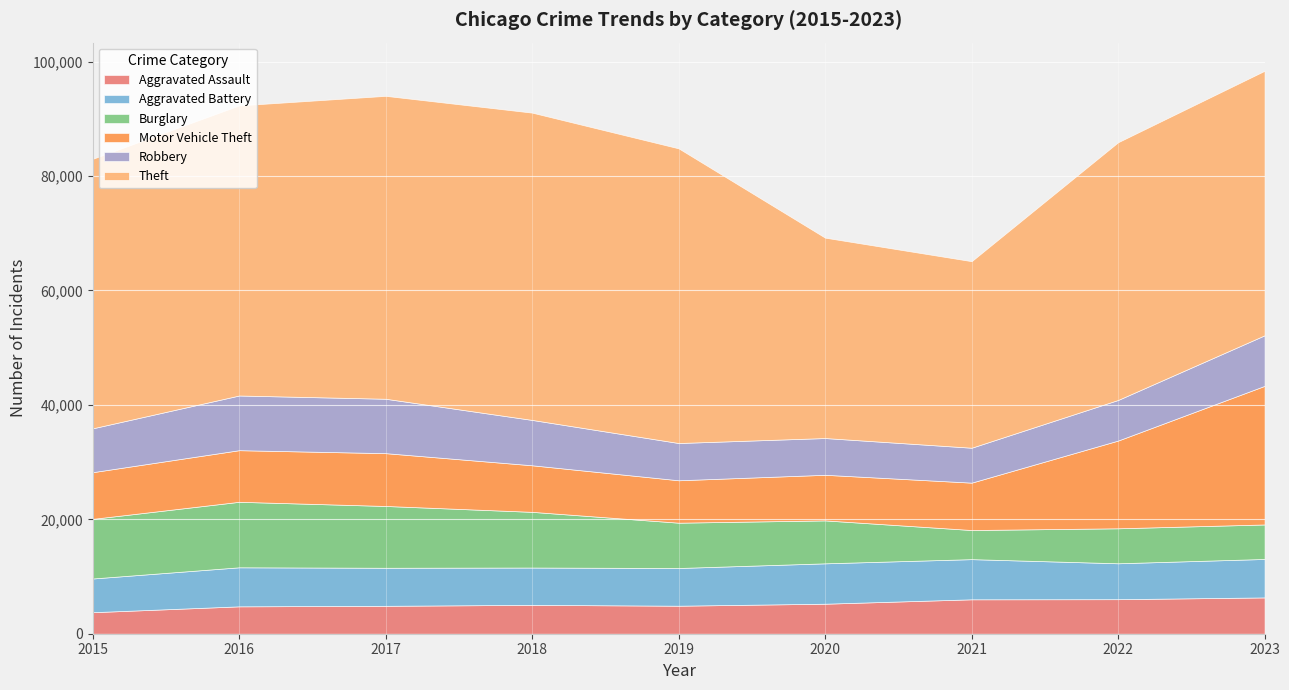

What are all the series names shown in the legend?

Aggravated Assault, Aggravated Battery, Burglary, Motor Vehicle Theft, Robbery, Theft